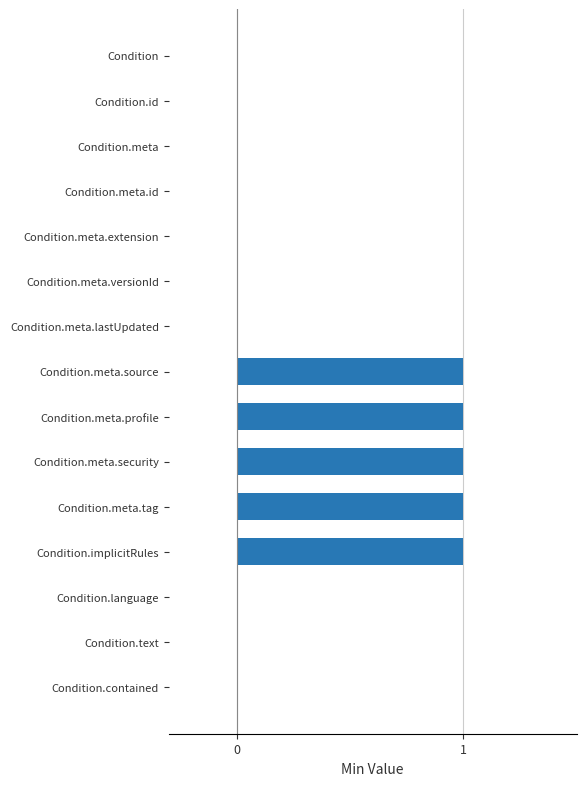

What is the sum of all values?

5